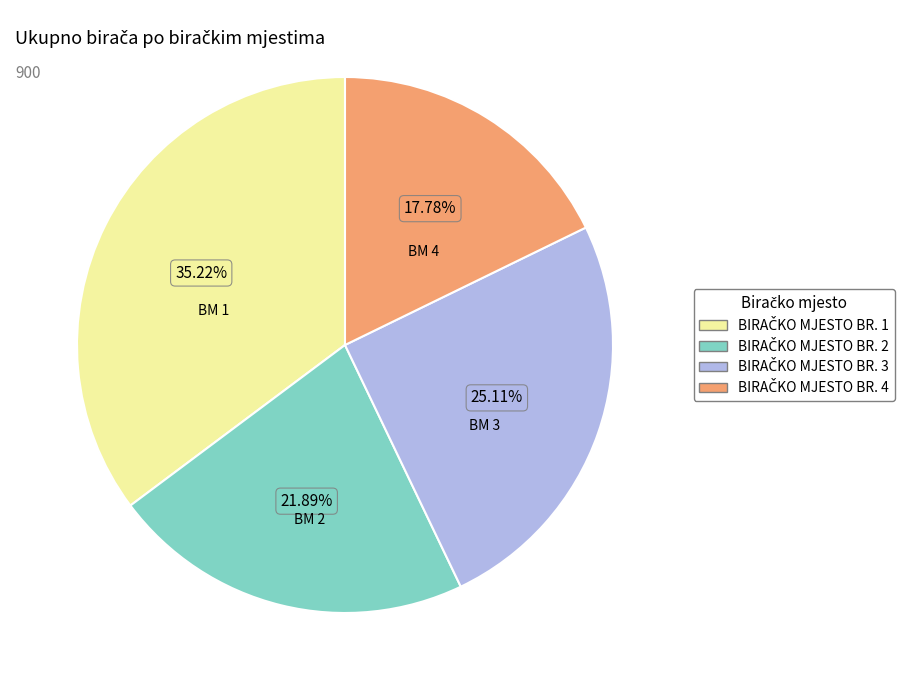

How many slices are in this pie chart?

4